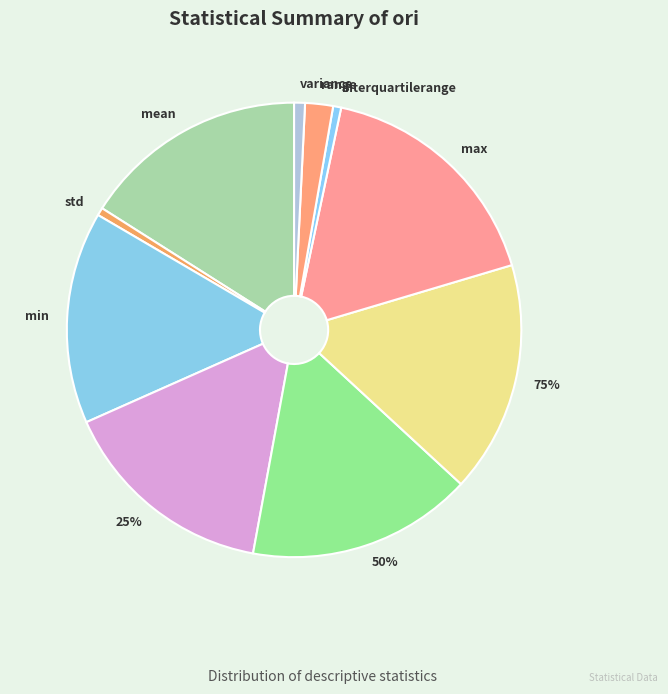

How many slices are in this pie chart?

10